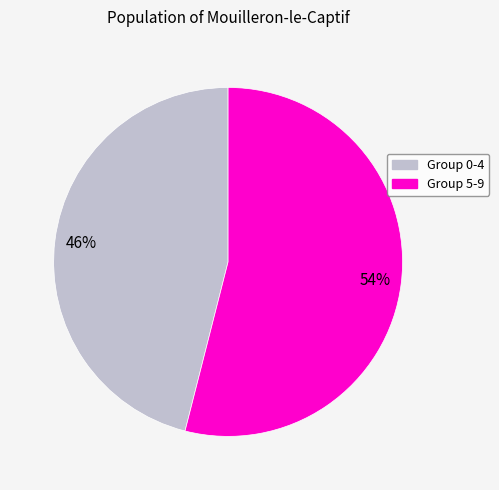

To the nearest percent, what is the average slice percentage?

50%